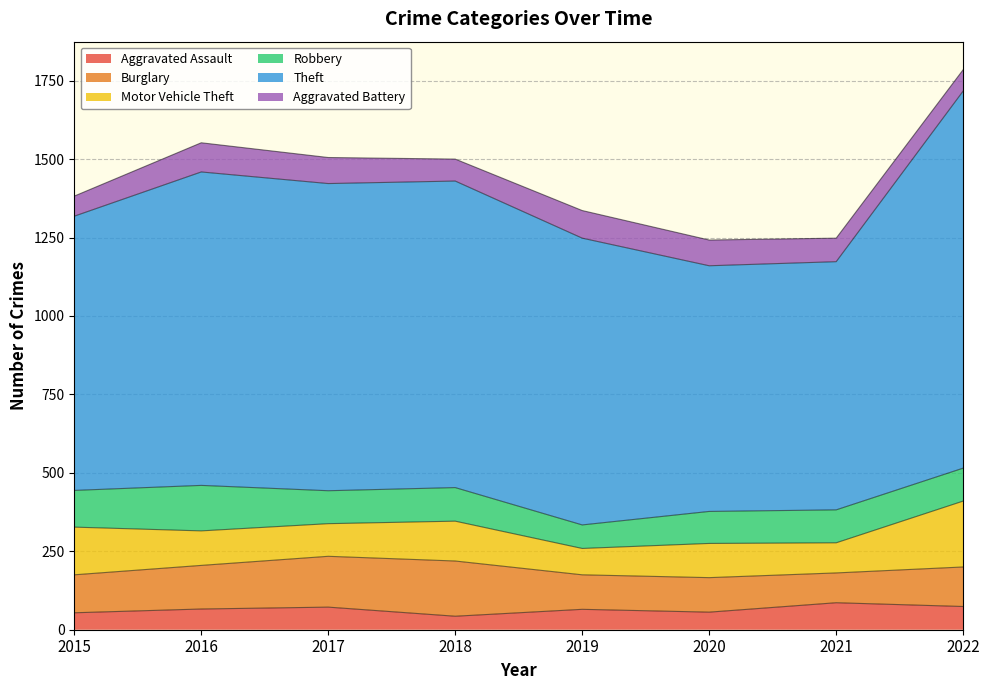

How many interior local valleys does the Aggravated Assault series have?

2